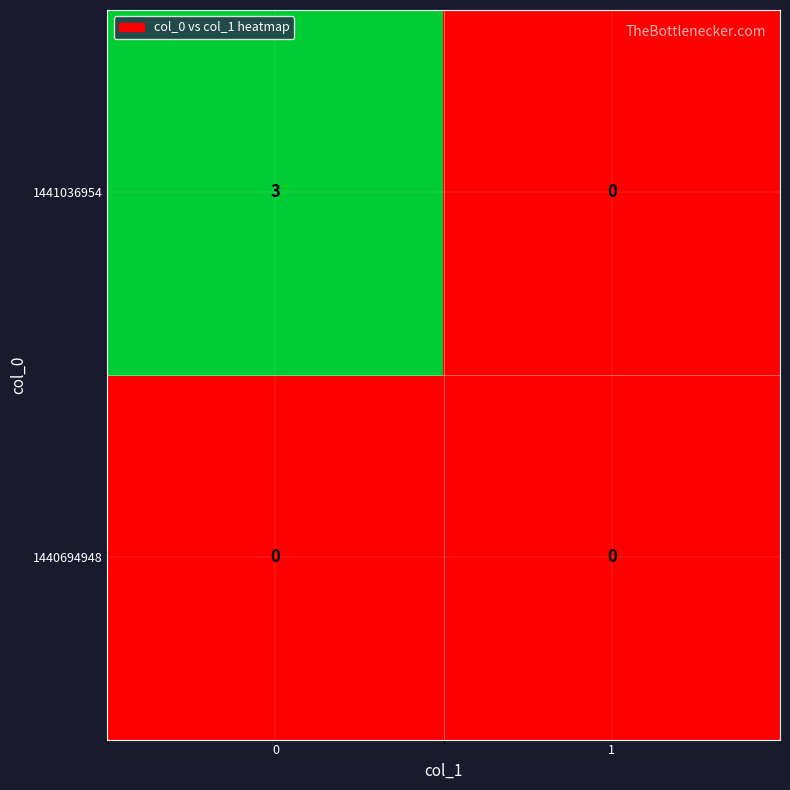

The 1441036954 series shows 0 at 1. True or false?

True